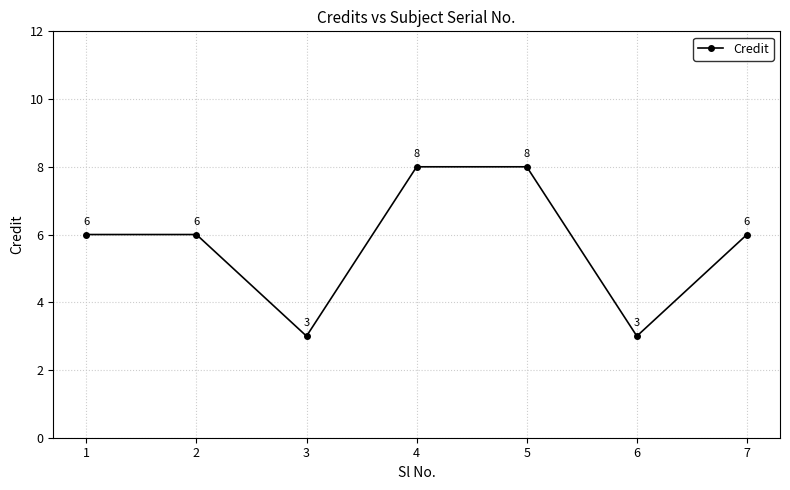

What is the difference between the values at 6 and 1?

3